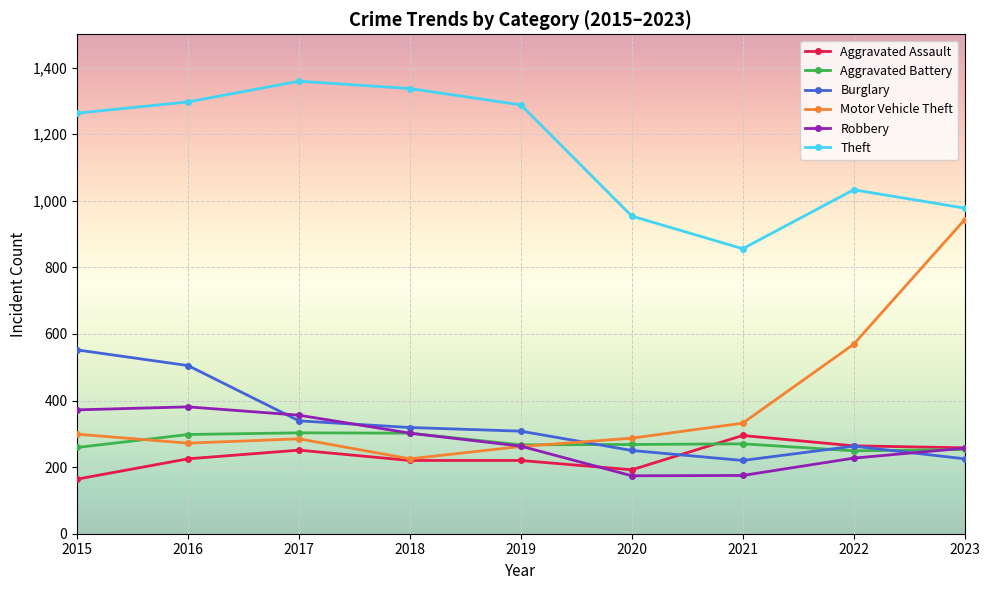

True or false: Motor Vehicle Theft has a value of 287 at 2020.

True